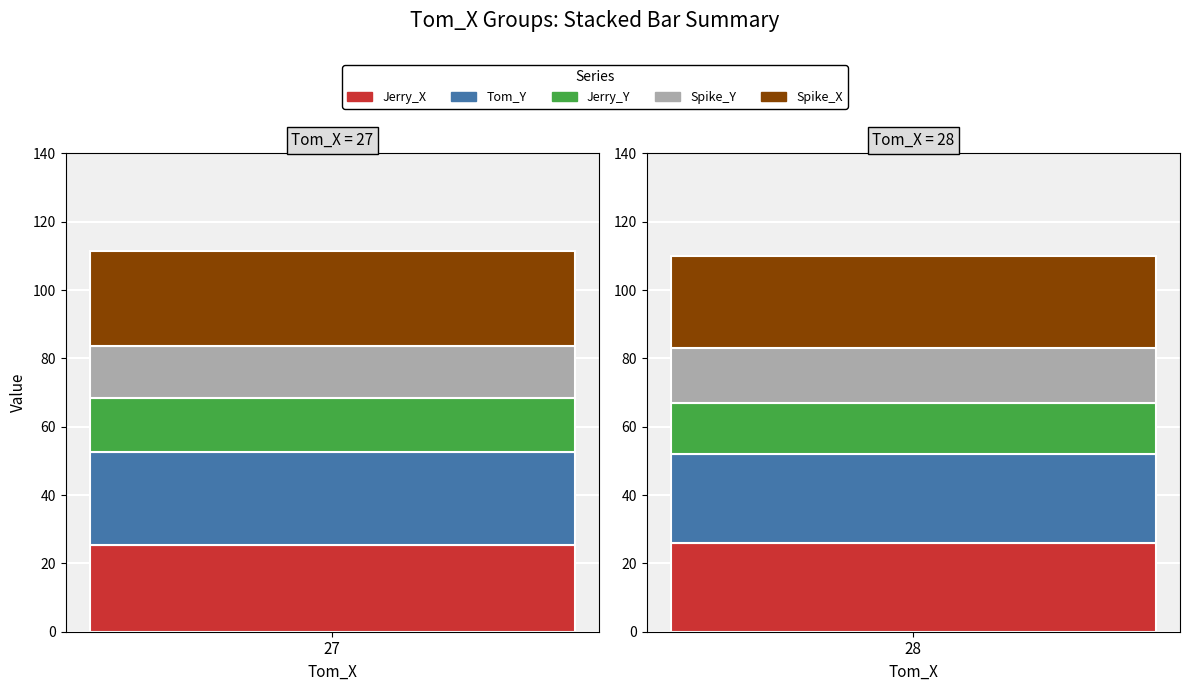

What is the lowest value of the Spike_X series?

27